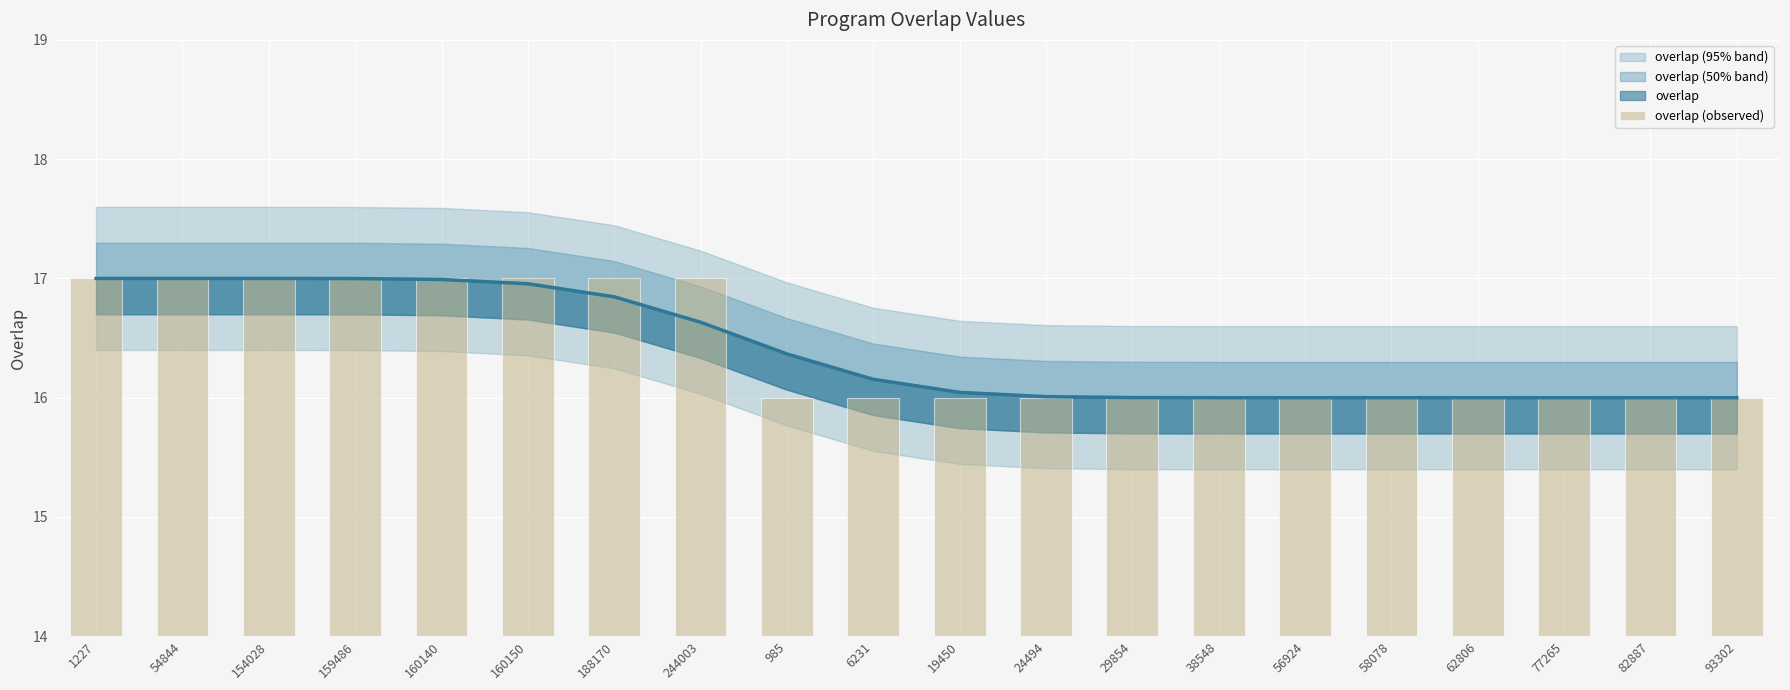

What is the minimum value shown in the chart?

16